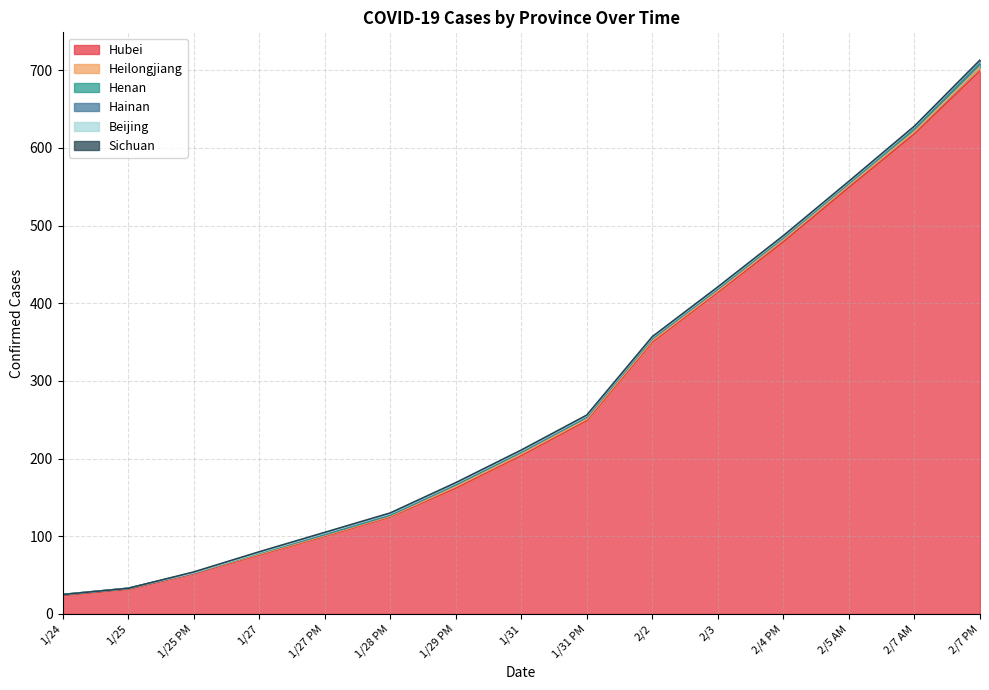

The value of Heilongjiang at 2/5 AM is 3. True or false?

True